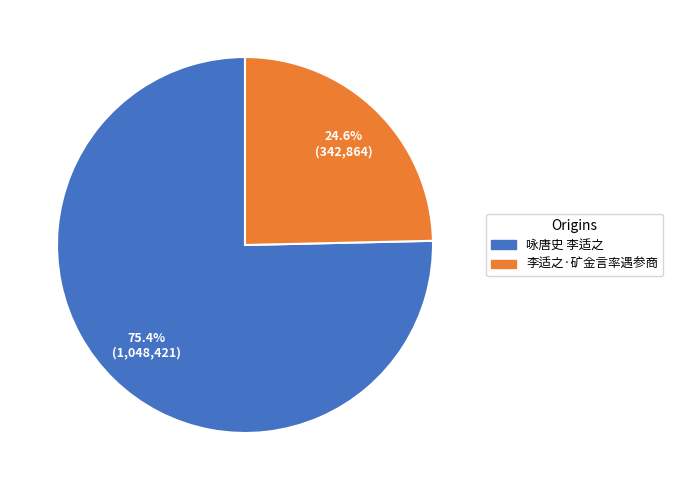

What percentage is the 咏唐史 李适之 slice, to the nearest percent?

75%